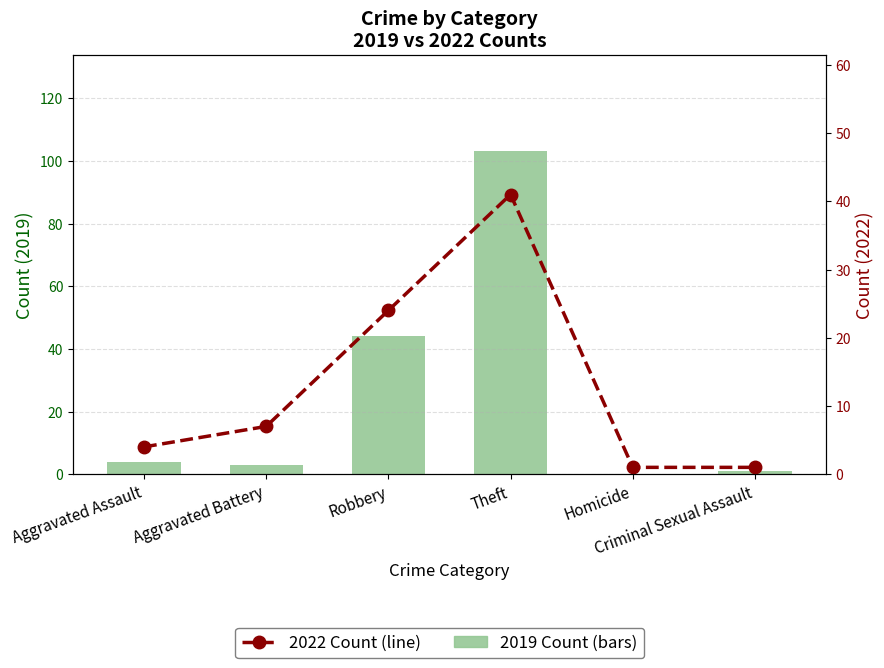

At Homicide, list the series in order from largest to smallest.

2022, 2019